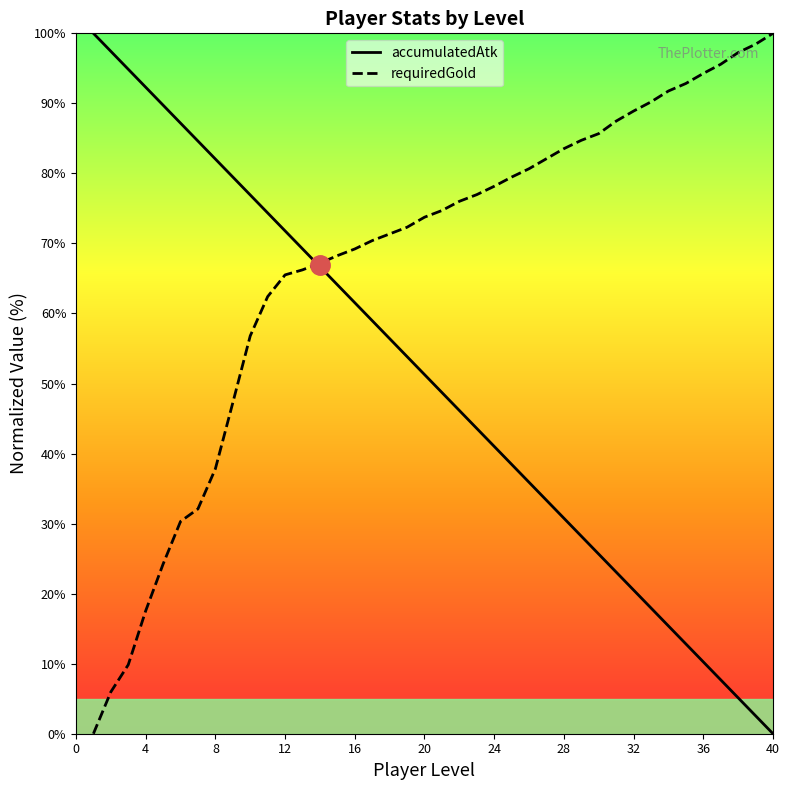

What are all the series names shown in the legend?

accumulatedAtk, requiredGold